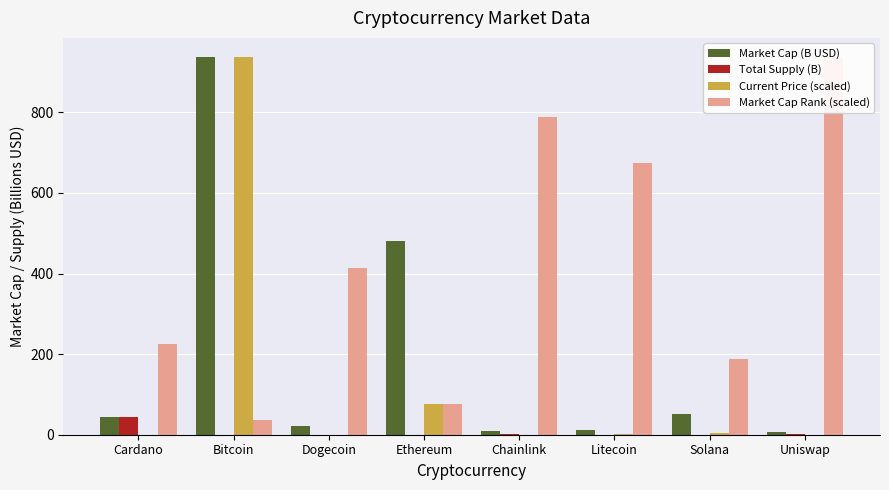

Reading right to left, transcribe all the data shown in this chart.

Market Cap (B USD): Uniswap=7.1	Solana=52.3	Litecoin=10.9	Chainlink=9.1	Ethereum=481.0	Dogecoin=22.3	Bitcoin=937.9	Cardano=43.2
Total Supply (B): Uniswap=1.0	Solana=0.5	Litecoin=0.1	Chainlink=1.0	Ethereum=0.0	Dogecoin=0.0	Bitcoin=0.0	Cardano=45.0
Current Price (scaled): Uniswap=0.3	Solana=3.2	Litecoin=3.0	Chainlink=0.4	Ethereum=76.4	Dogecoin=0.0	Bitcoin=937.9	Cardano=0.0
Market Cap Rank (scaled): Uniswap=937.9	Solana=187.6	Litecoin=675.3	Chainlink=787.8	Ethereum=75.0	Dogecoin=412.7	Bitcoin=37.5	Cardano=225.1